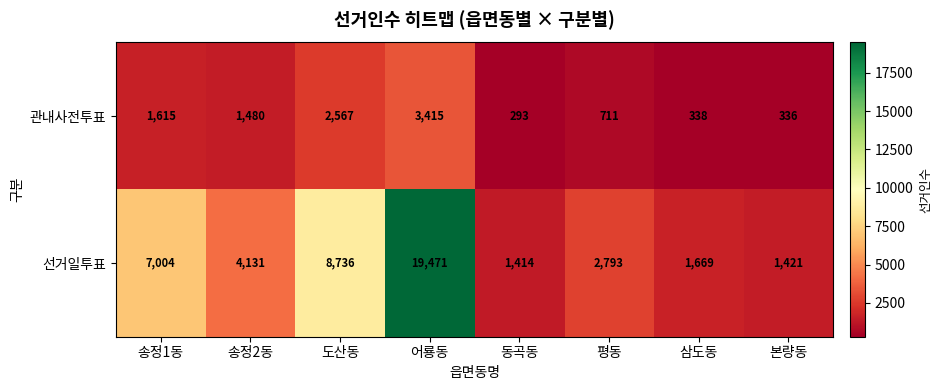

List the labels in order of 선거일투표 value, smallest first.

동곡동, 본량동, 삼도동, 평동, 송정2동, 송정1동, 도산동, 어룡동